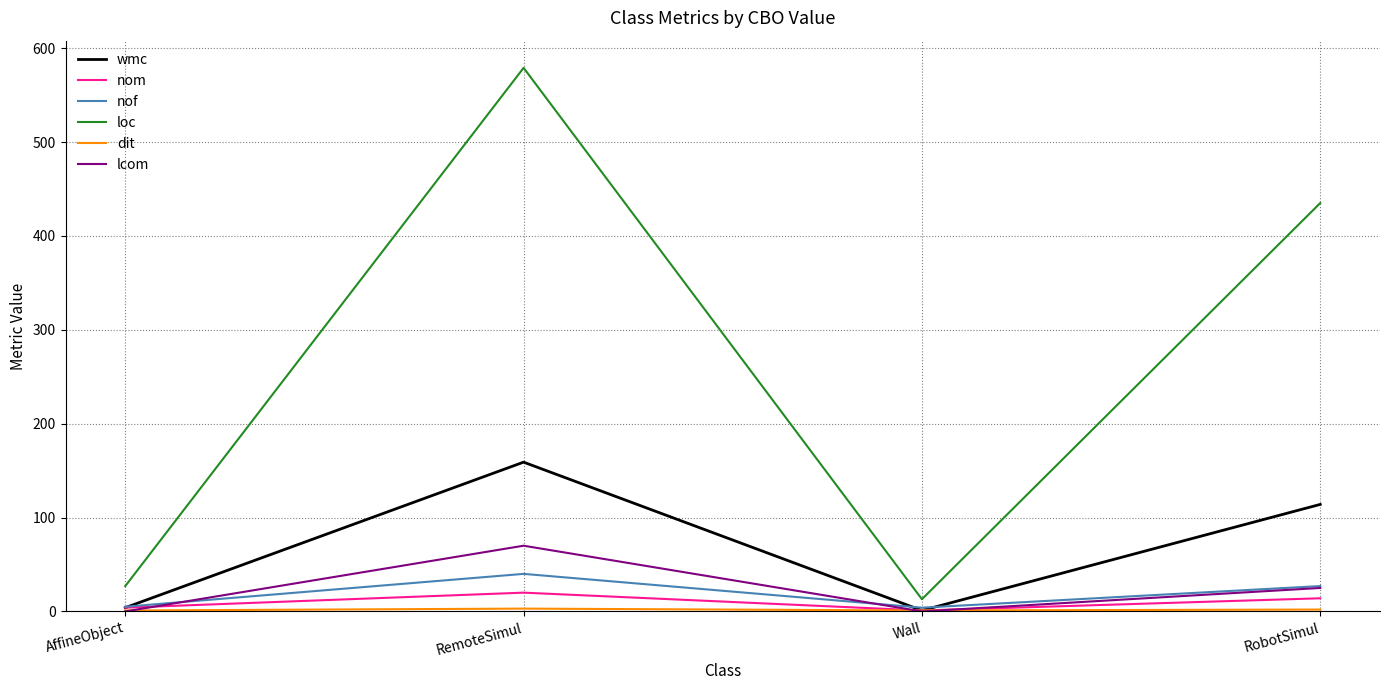

The value of loc at RemoteSimul is 579. True or false?

True